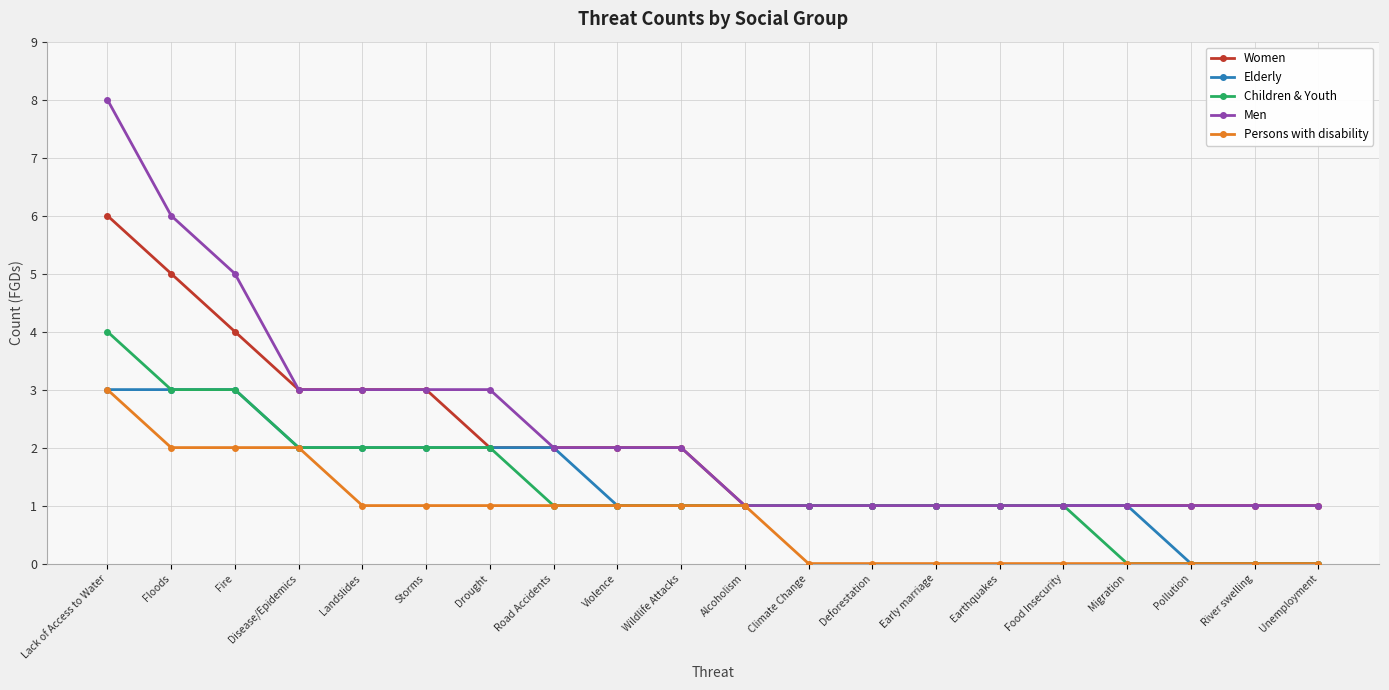

What is the maximum value shown in the chart?

8